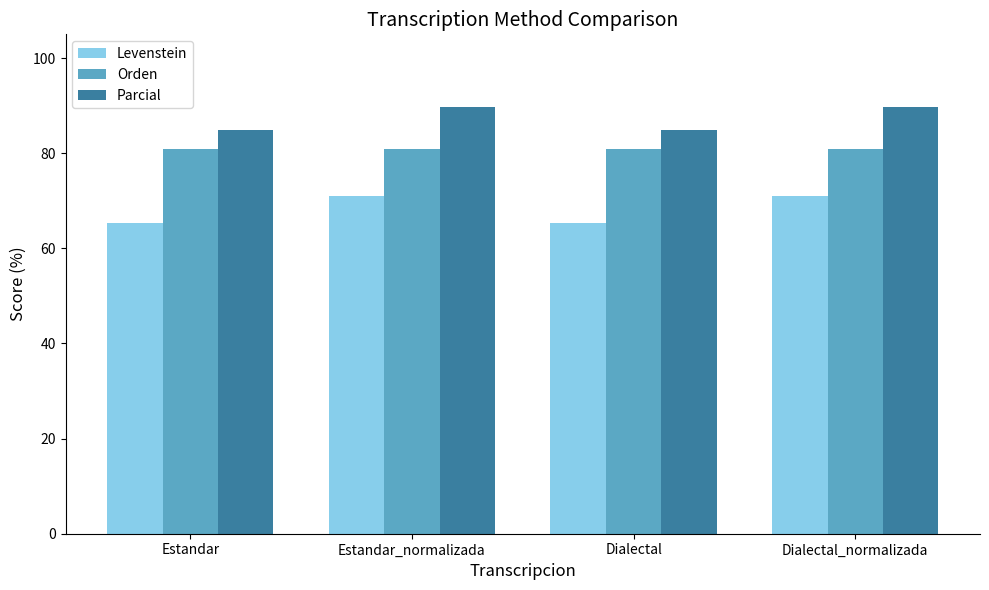

Which series has the largest total across all categories?

Parcial